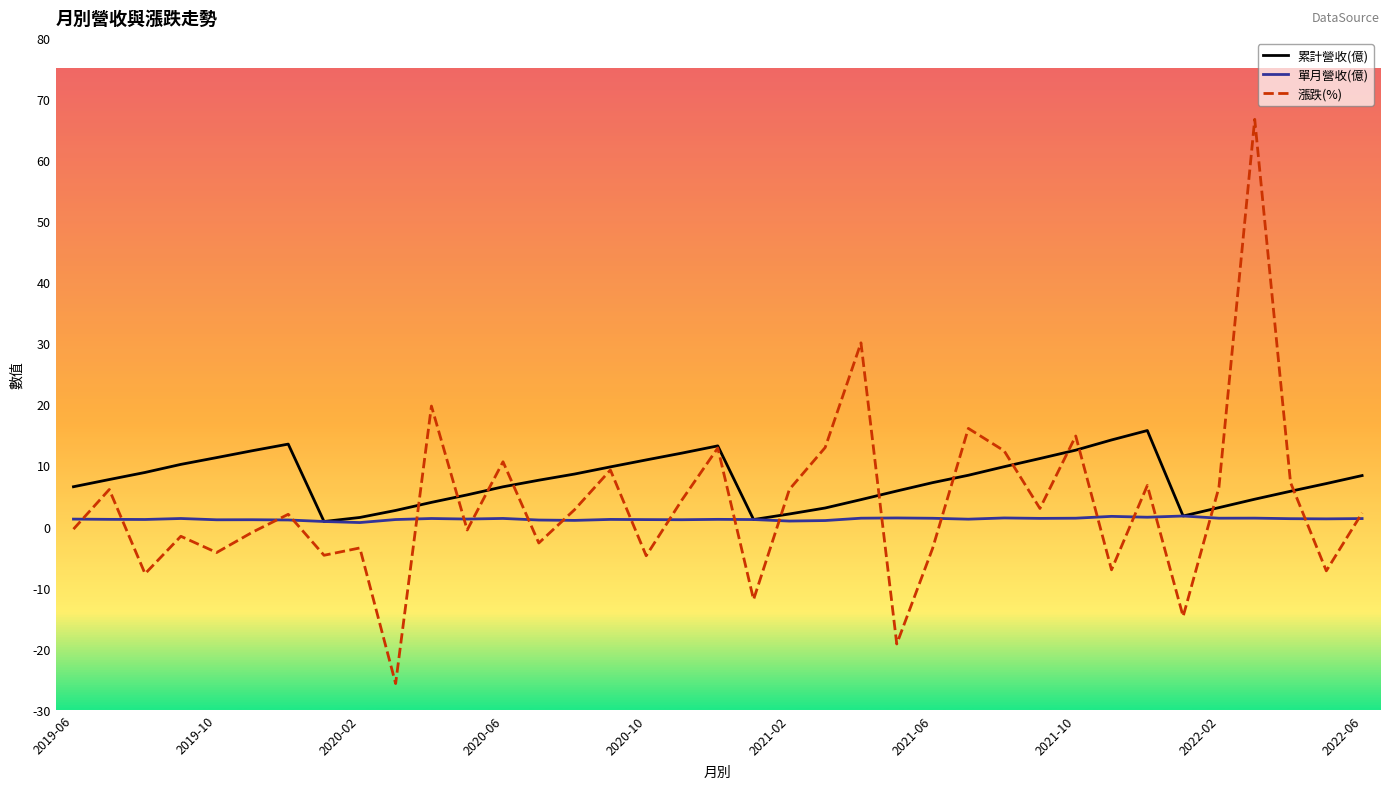

List the series in order of their peak value, highest first.

漲跌(%), 累計營收(億), 單月營收(億)